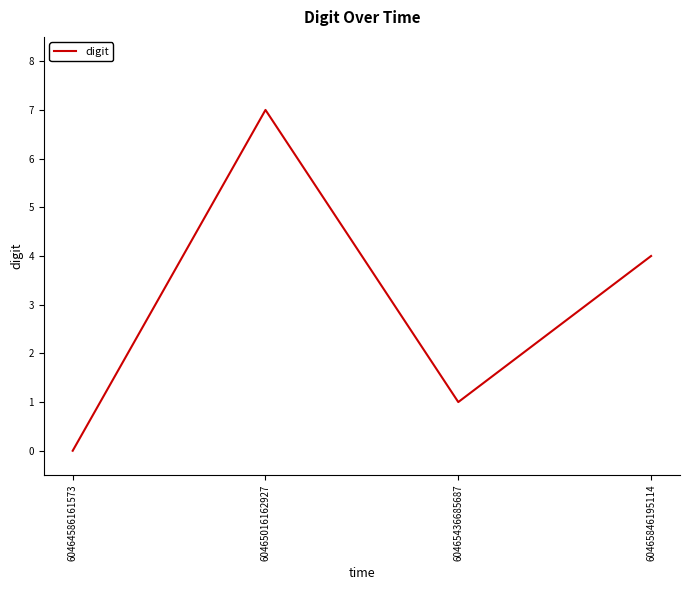

Rank the categories by value from lowest to highest.

60464586161573, 60465436685687, 60465846195114, 60465016162927